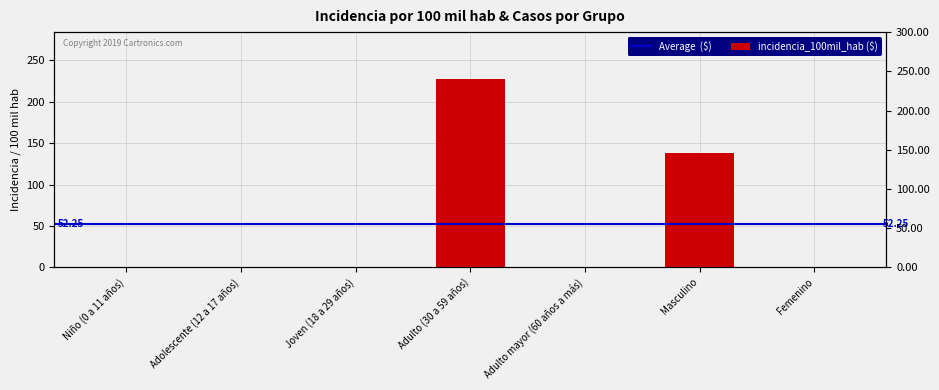

What is the difference between the maximum and minimum values?

227.3